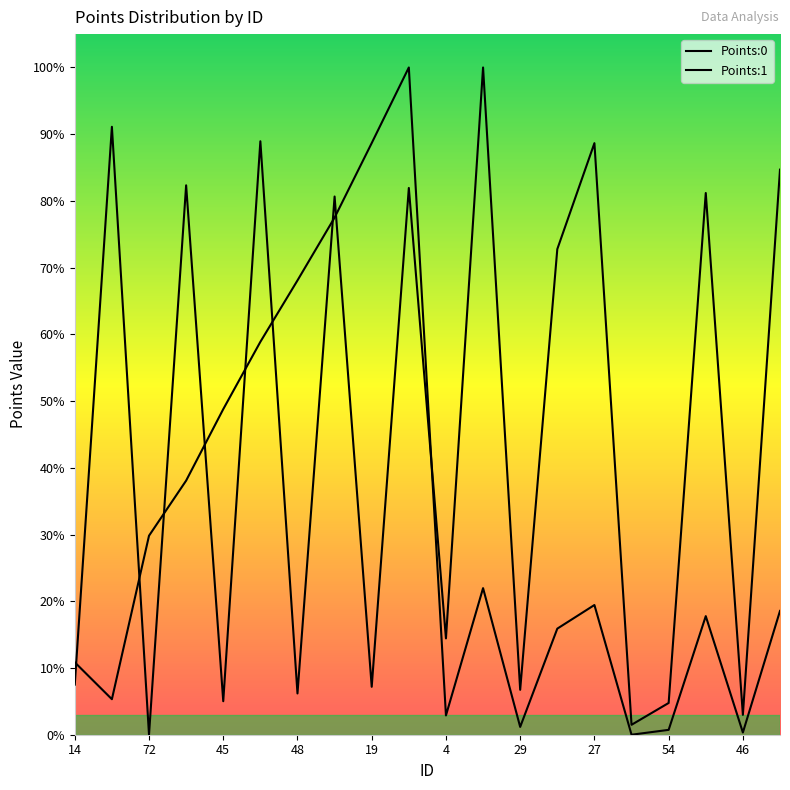

True or false: Points:1 and Points:0 intersect in this chart.

True